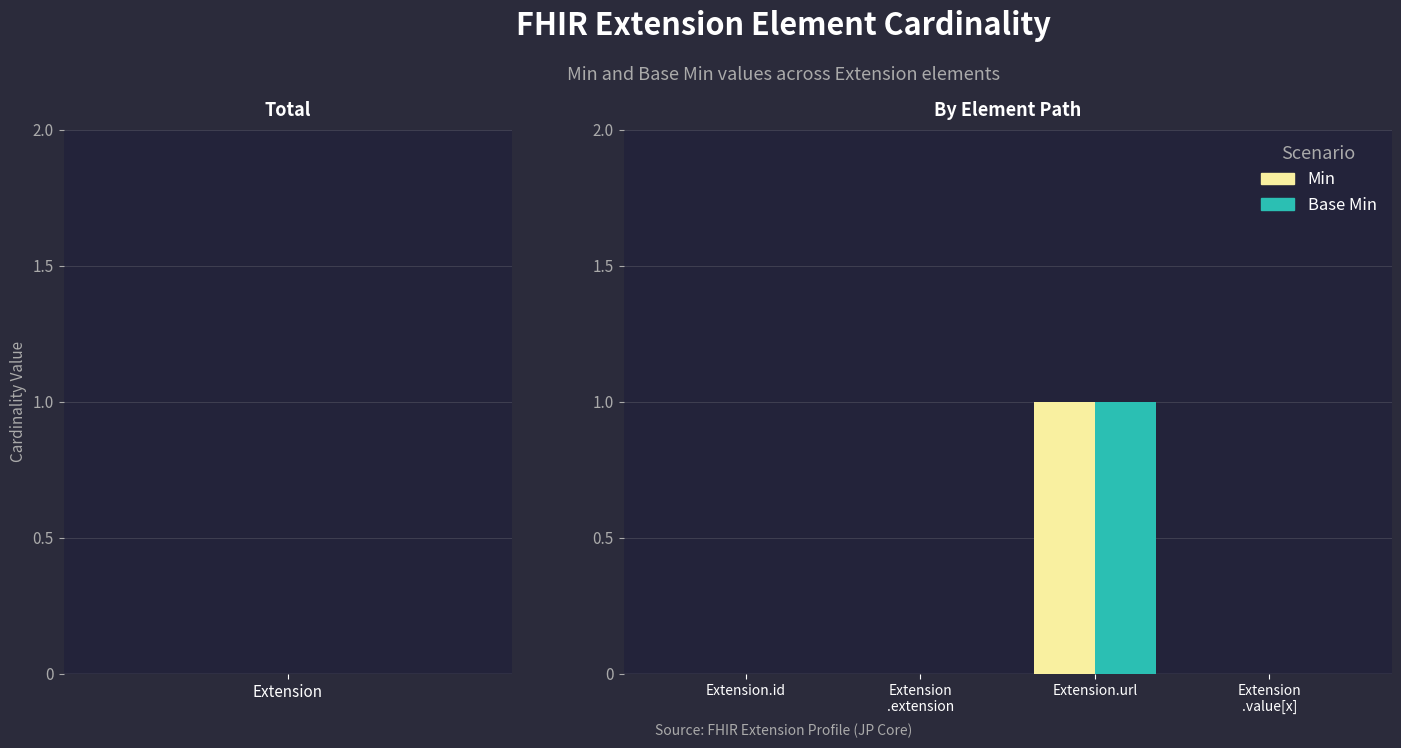

What are all the series names shown in the legend?

Min, Base Min